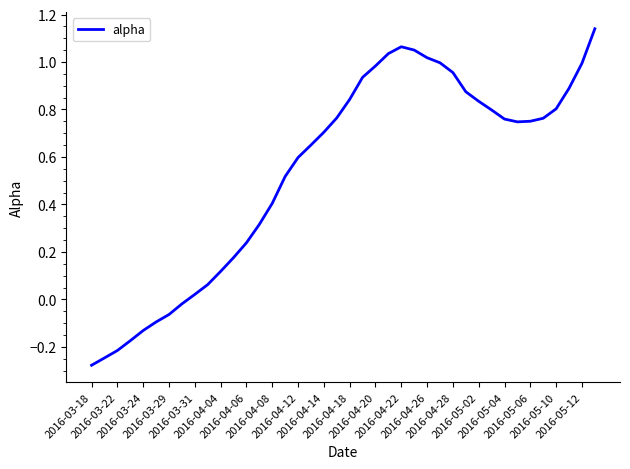

How many lines are shown in the chart?

1